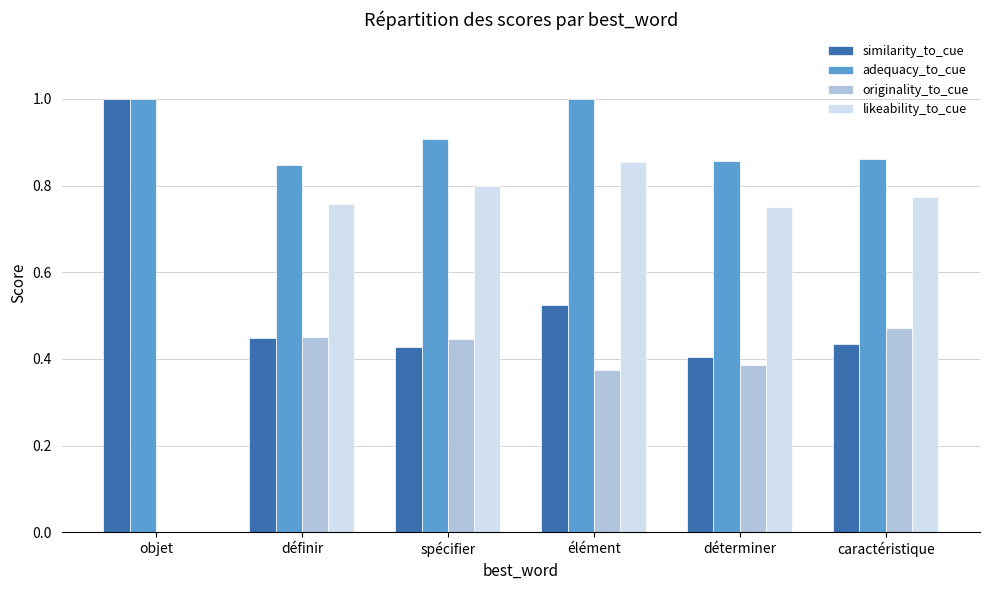

True or false: similarity_to_cue has a value of 0.3 at caractéristique.

False